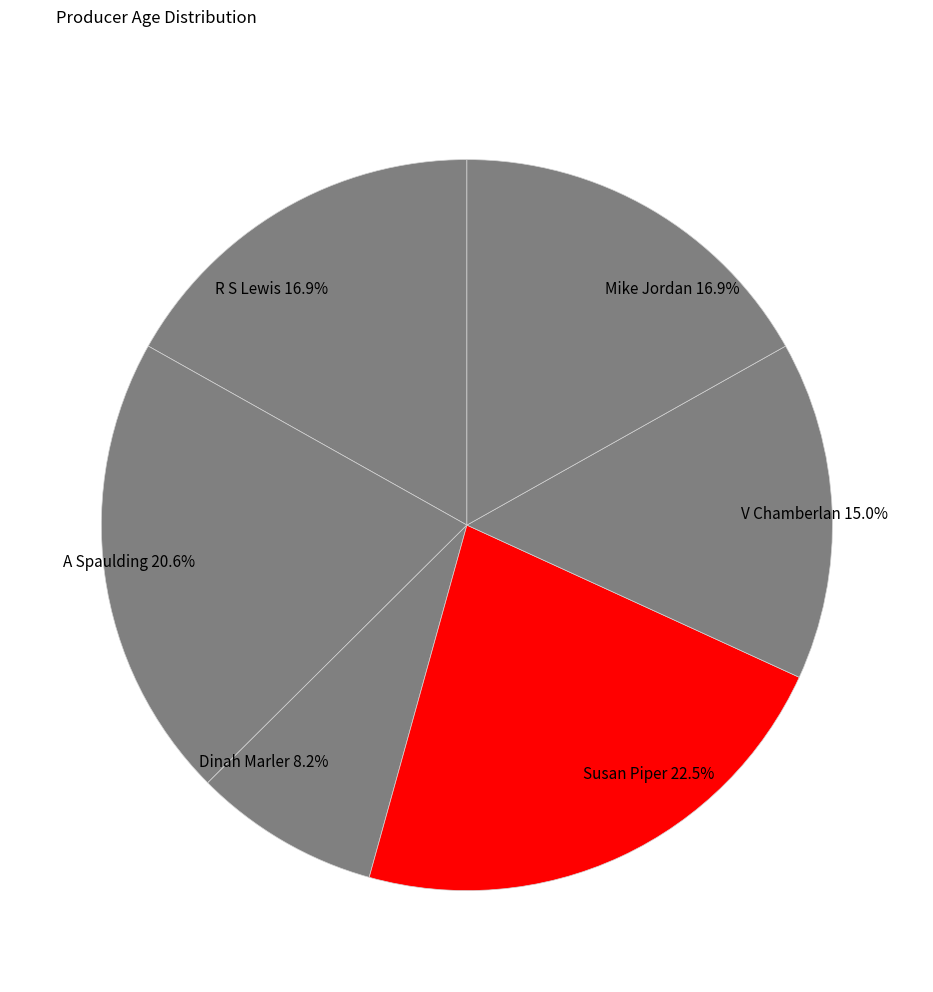

What is the total percentage of Dinah Marler and Mike Jordan?

25.1%